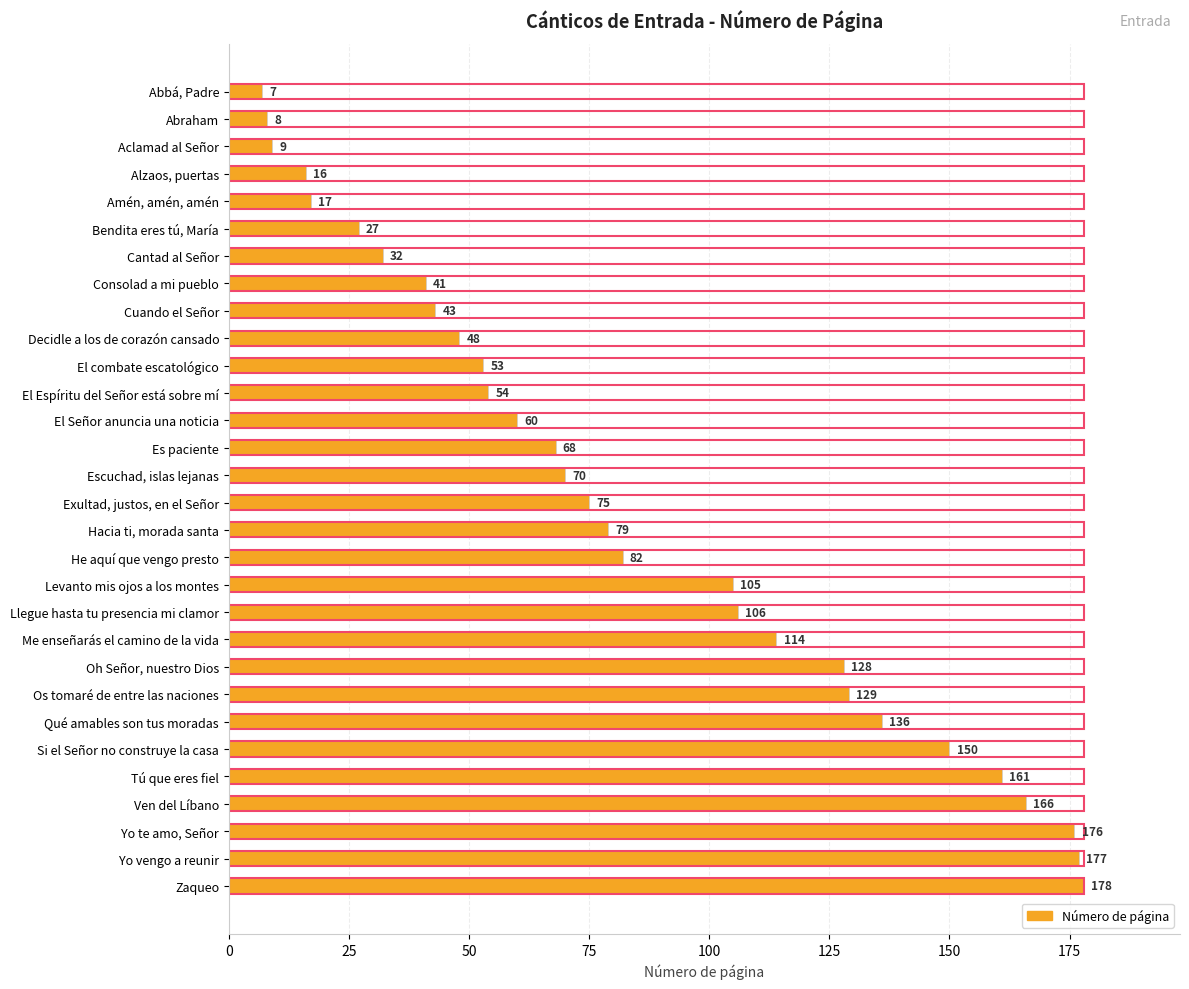

Which series has the largest total across all categories?

Número de página